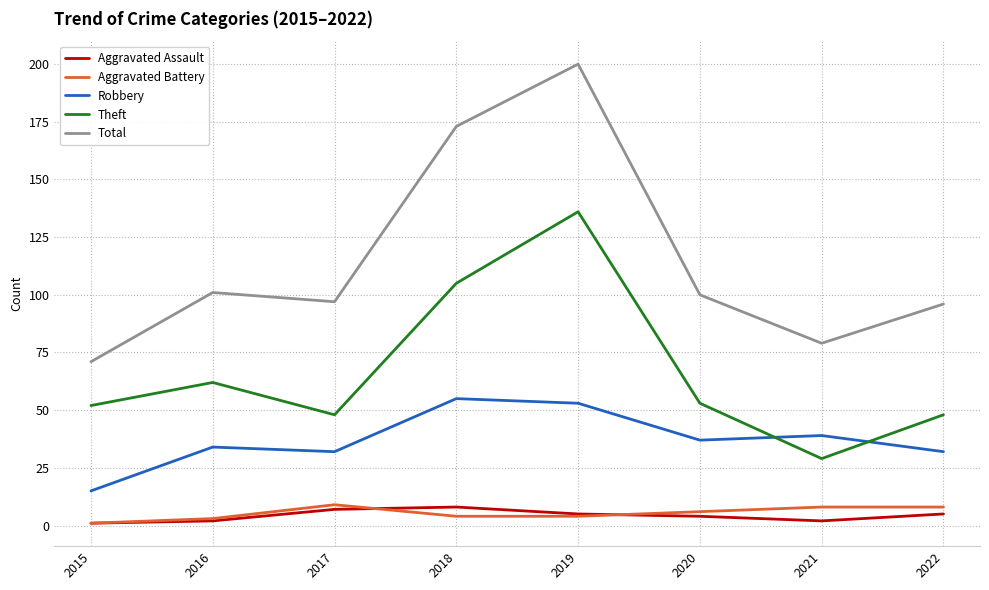

What are all the series names shown in the legend?

Aggravated Assault, Aggravated Battery, Robbery, Theft, Total